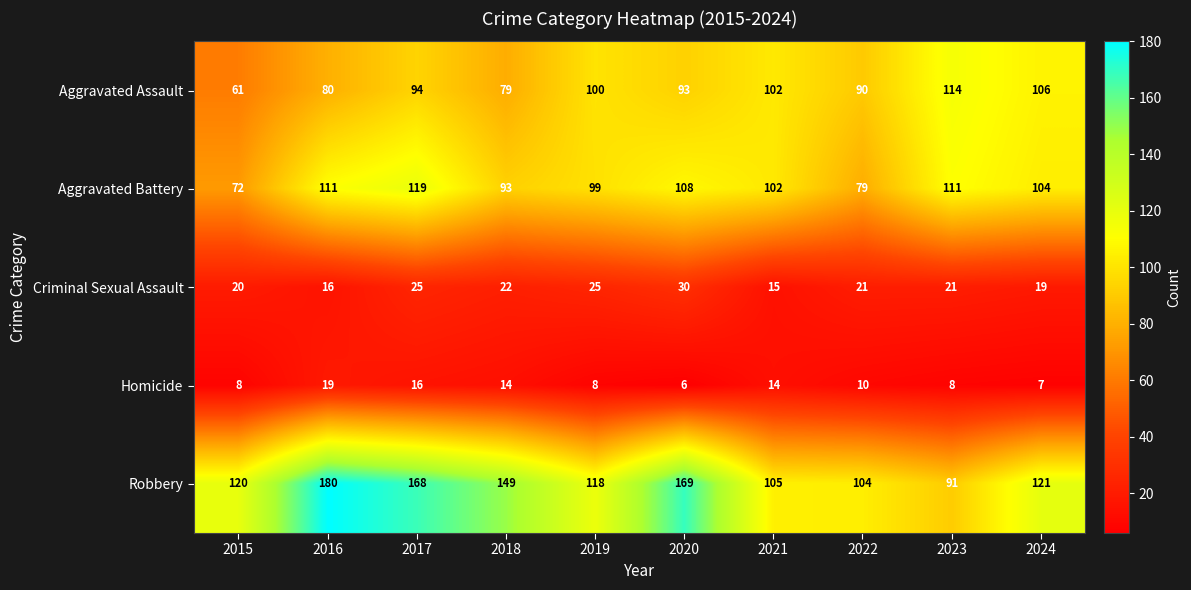

List the series in order of their peak value, lowest first.

Homicide, Criminal Sexual Assault, Aggravated Assault, Aggravated Battery, Robbery